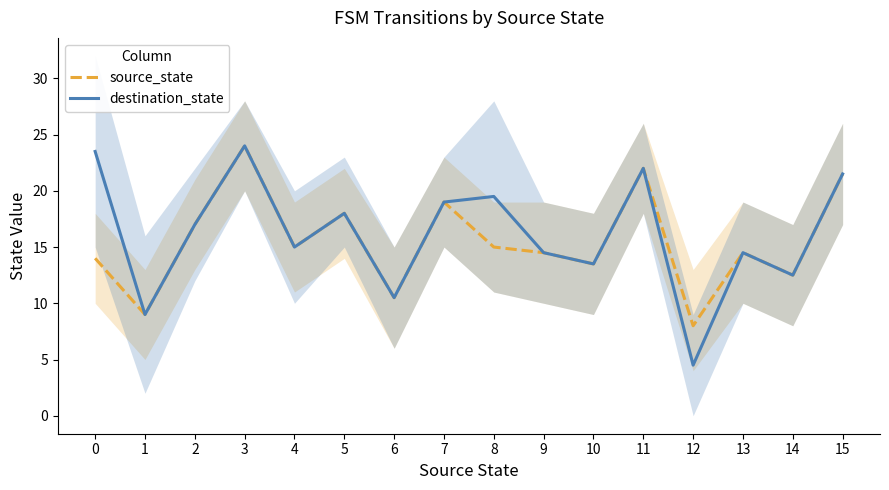

What are all the series names shown in the legend?

source_state, destination_state